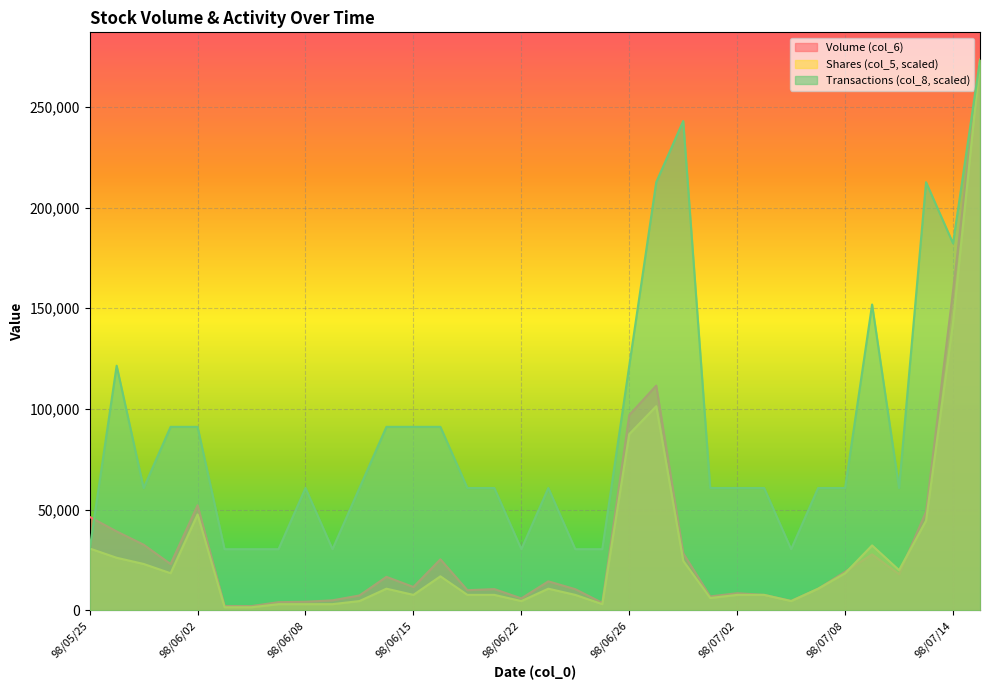

Between which two adjacent categories do Volume (col_6) and Shares (col_5) first intersect?

98/07/06 and 98/07/07